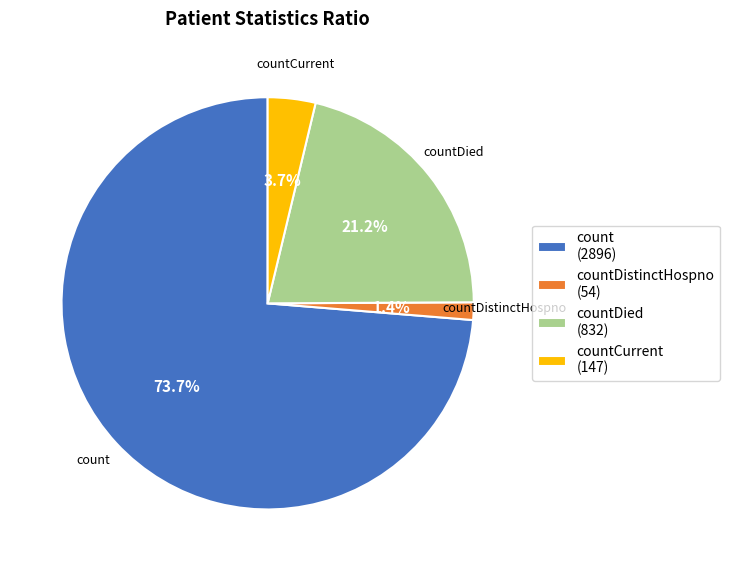

Which has a higher value, count (2896) or countCurrent (147)?

count (2896)